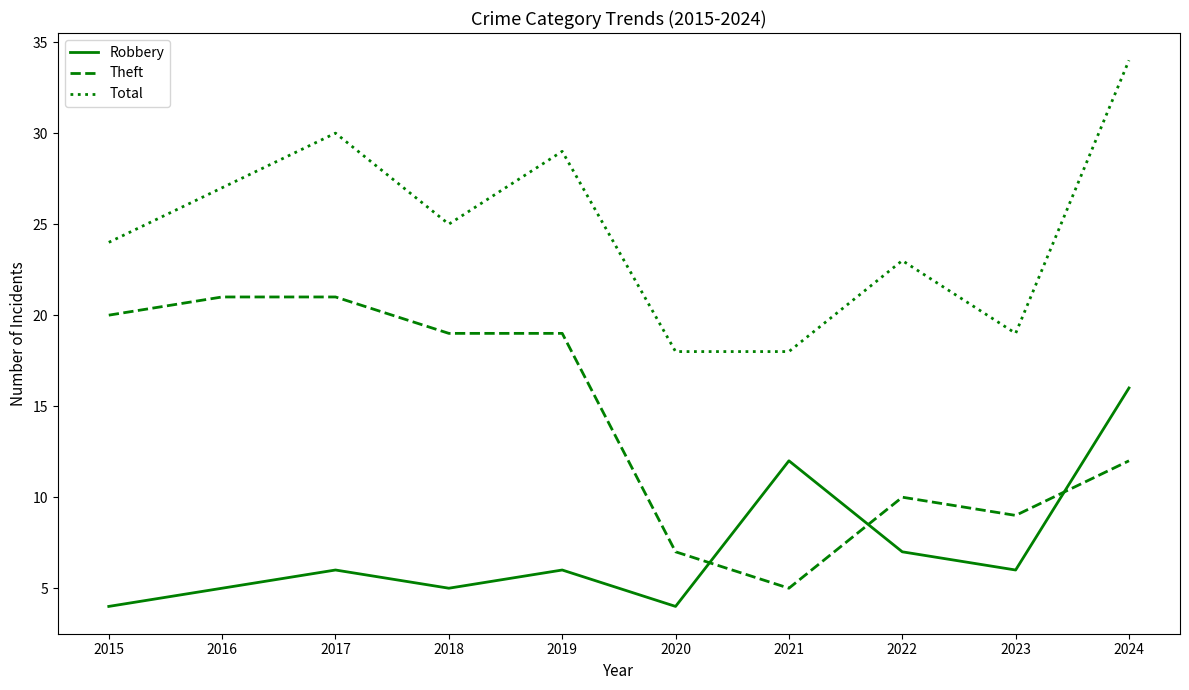

How many interior local valleys does the Robbery series have?

3